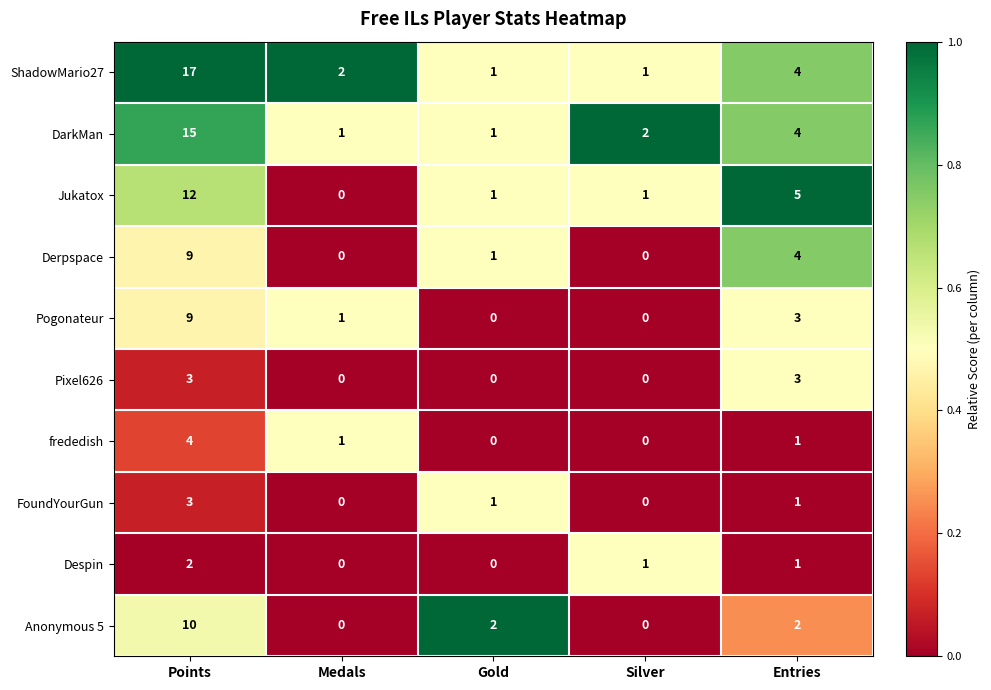

Where does the Derpspace series first go above 1?

Points